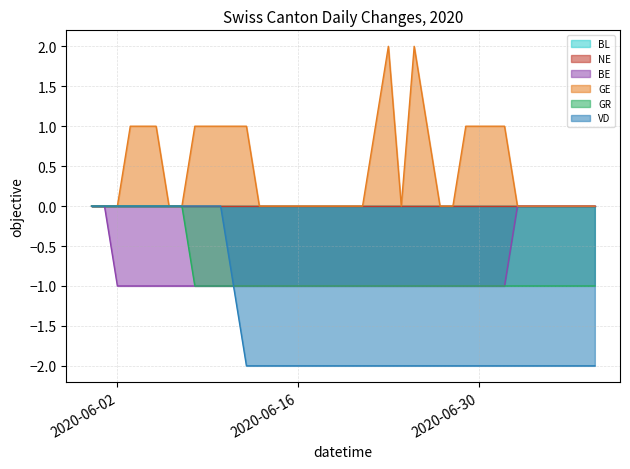

What is the difference between the second highest and second lowest values in the GR series?

1